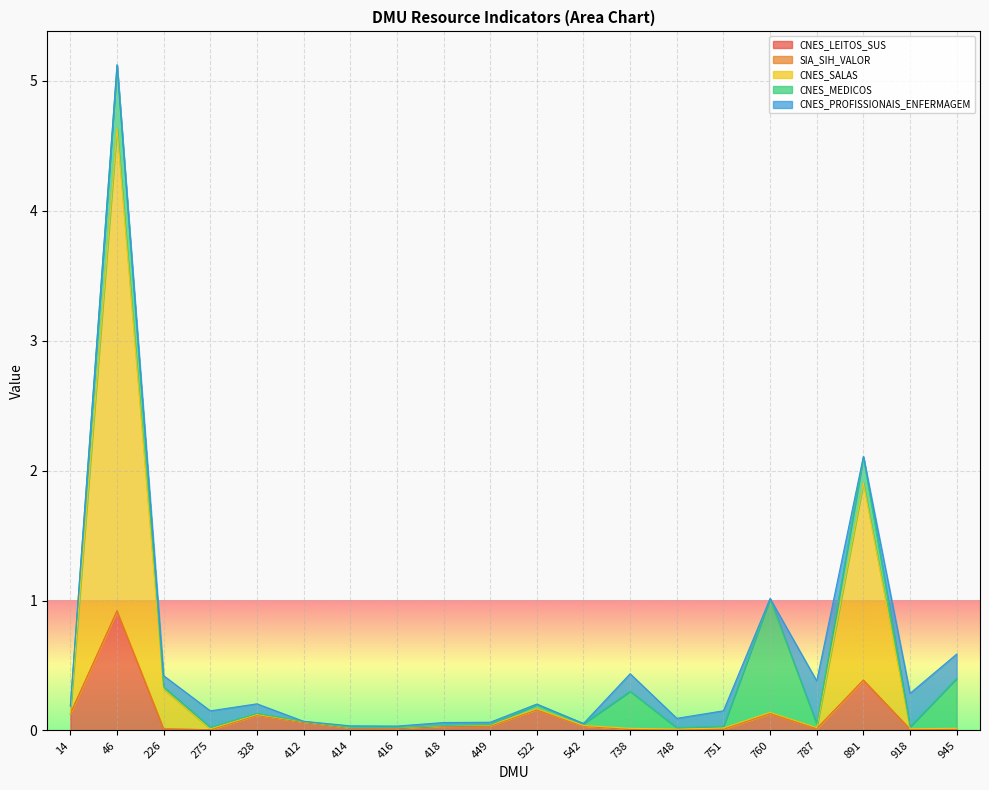

List the labels in order of CNES_SALAS value, smallest first.

414, 418, 412, 416, 918, 14, 542, 328, 945, 449, 748, 522, 738, 275, 751, 760, 787, 226, 891, 46